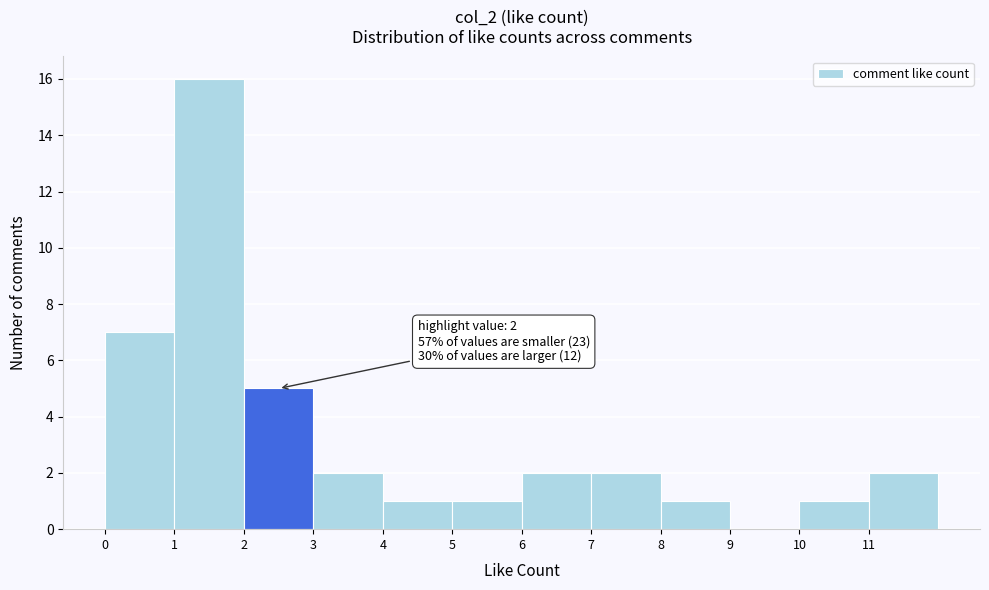

Which range on the x-axis has the tallest bar?

1 to 2